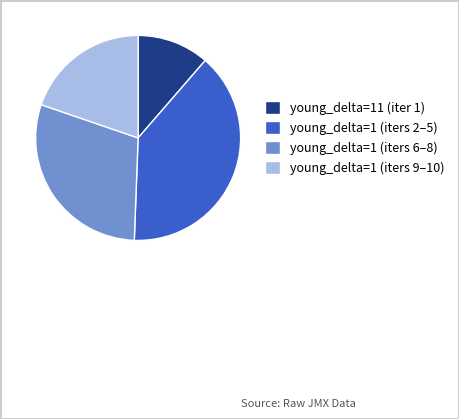

Is there a majority slice in this chart?

No